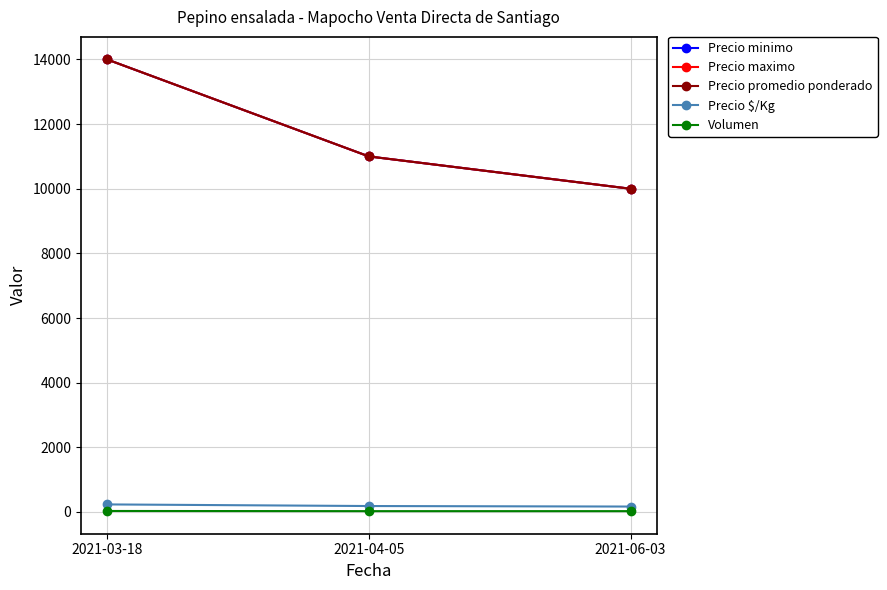

What is the label of the 2nd point from the right?

2021-04-05